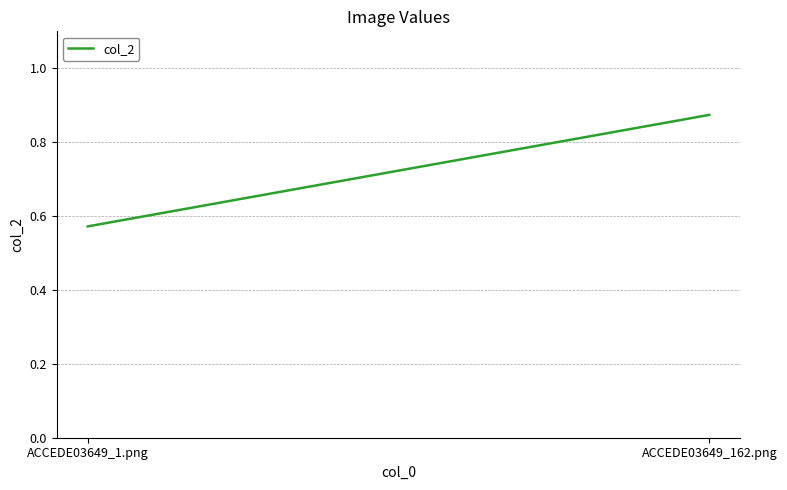

What is the average value?

0.7